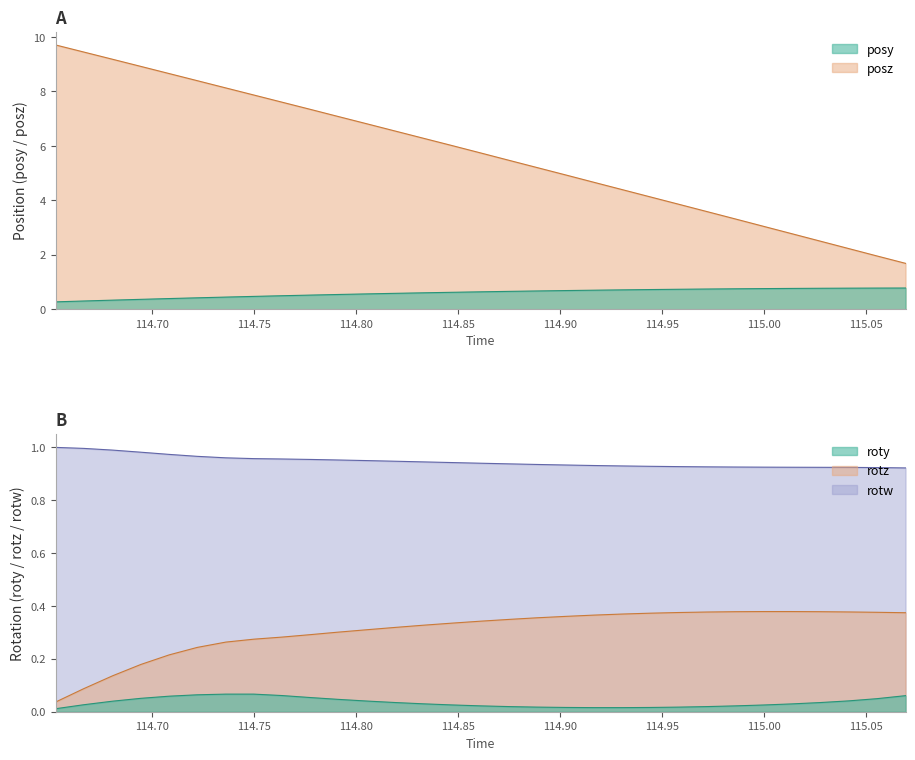

What is the label of the 13th point from the right?

114.903